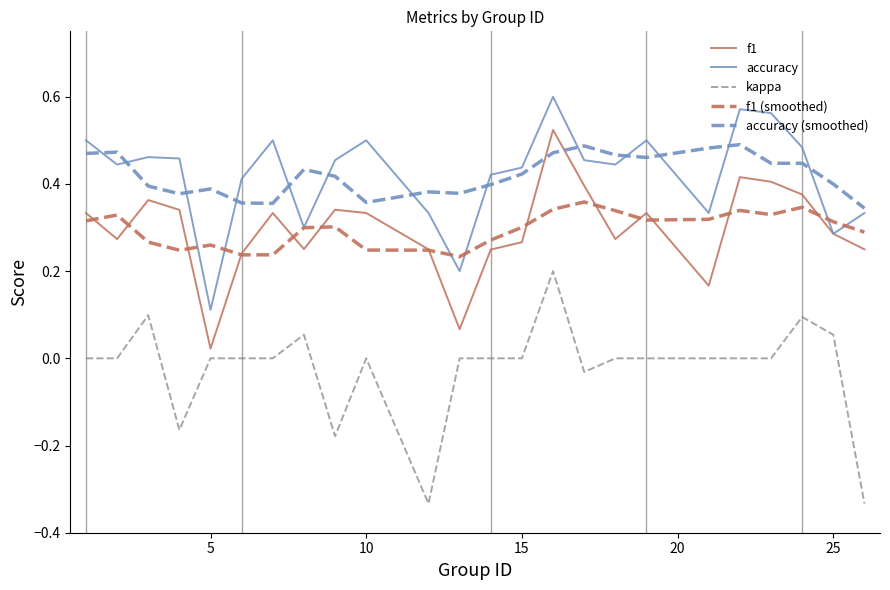

True or false: kappa and f1 (smoothed) cross at least once.

False